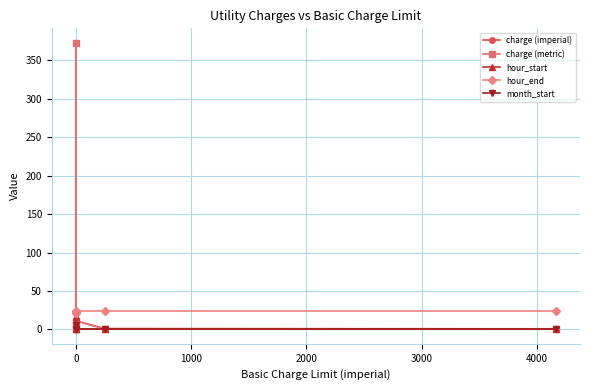

What is the spread (max minus min) of values at 0?

16.9